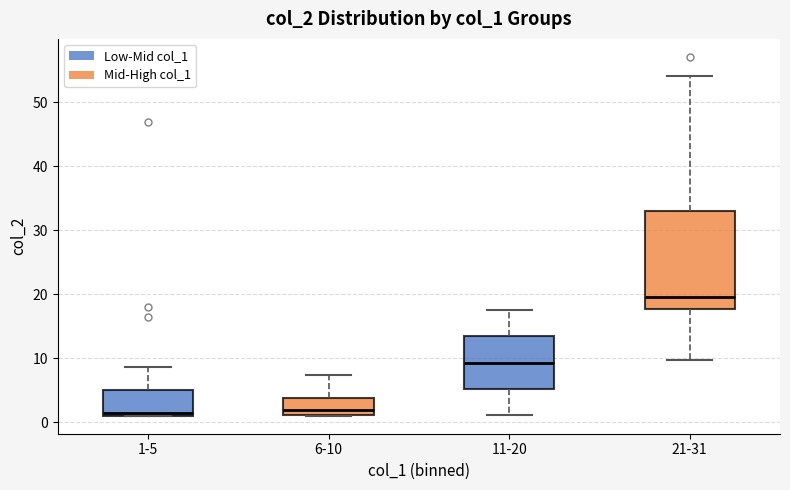

Reading left to right, transcribe this box plot: for each box, give where its median line is, the range the box spans, and where its two whiskers end, as read against the y-axis. The values are not printed on the chart, so give them approximately, as read against the axis.

1-5: median 2, box 1 to 5, whiskers 1 to 9
6-10: median 2, box 1 to 4, whiskers 1 to 7
11-20: median 9, box 5 to 13, whiskers 1 to 18
21-31: median 20, box 18 to 33, whiskers 10 to 54